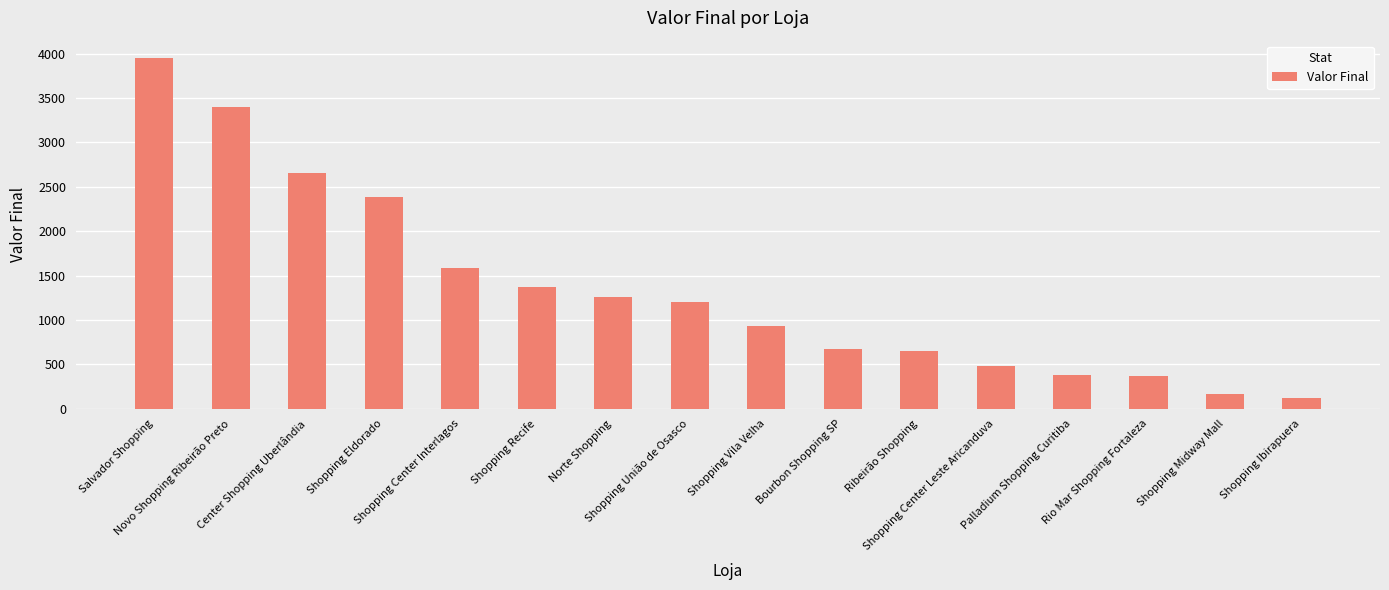

What is the sum of all values?

21591